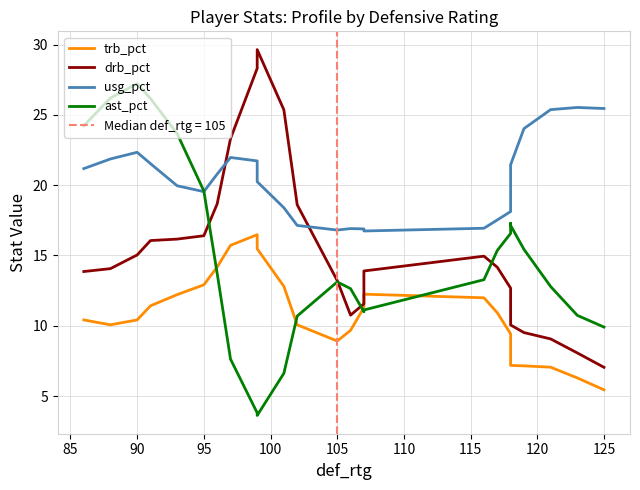

Is the value of usg_pct at 21 greater than the value of drb_pct at 14?

Yes